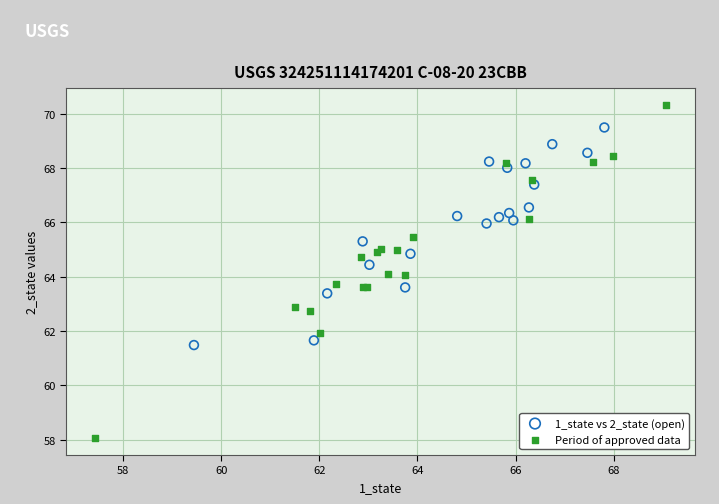

What are all the series names shown in the legend?

1_state vs 2_state (open), Period of approved data